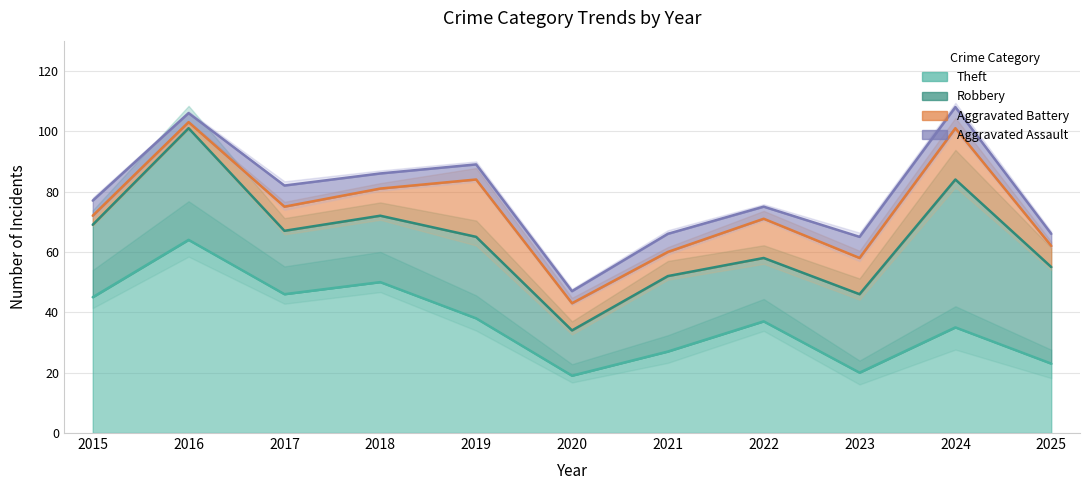

Which series changed the most between 2015 and 2018?

Aggravated Battery